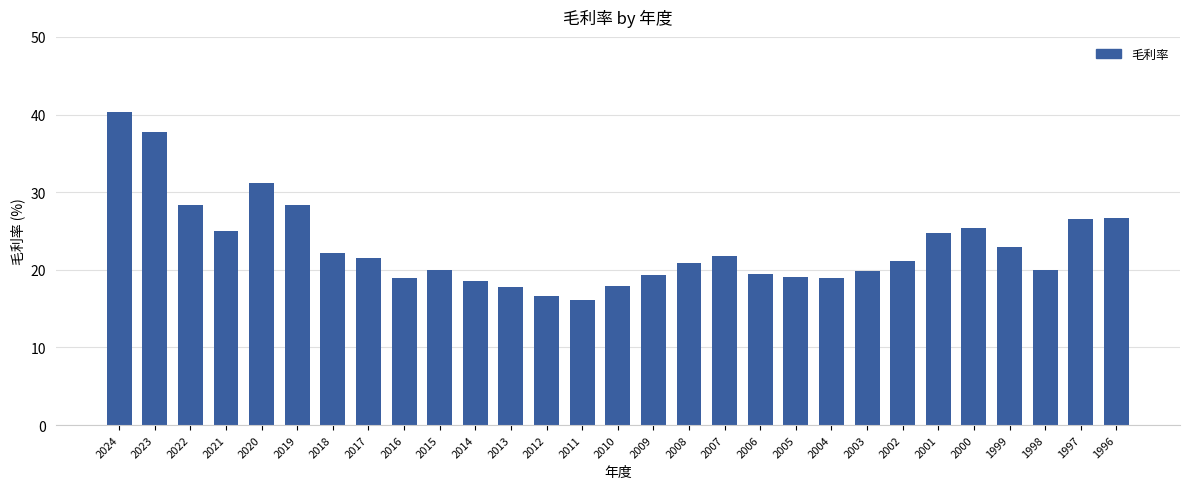

What value does the data have at 2019?

28.3